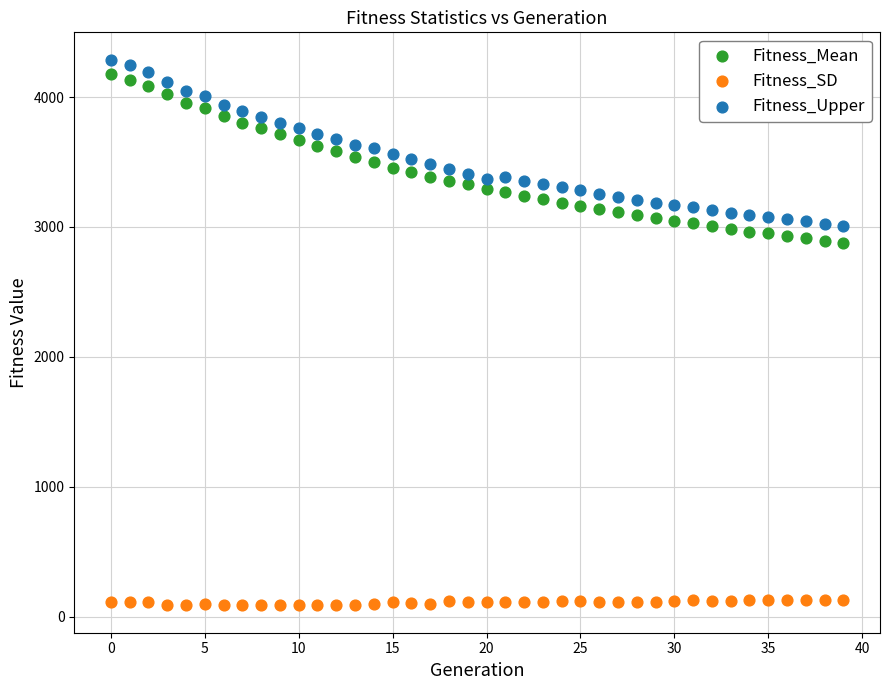

What are all the series names shown in the legend?

Fitness_Mean, Fitness_SD, Fitness_Upper